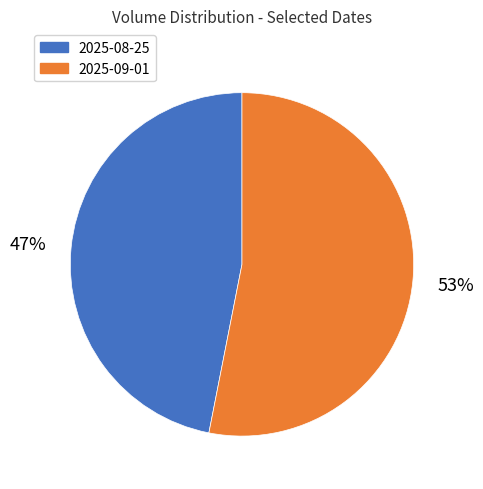

Count the number of slices in the pie.

2